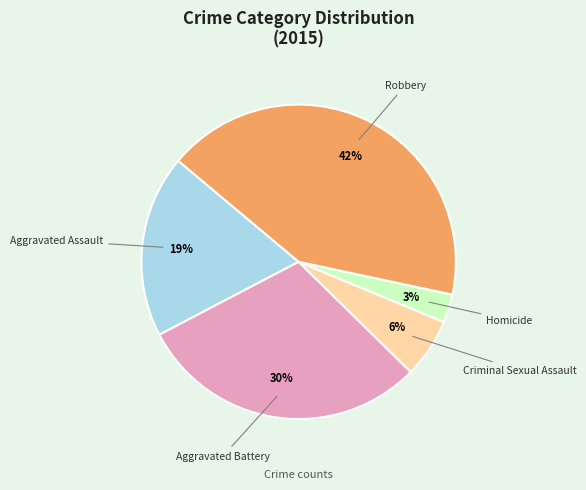

What is the ratio of the value at Aggravated Battery to the value at Robbery?

0.7